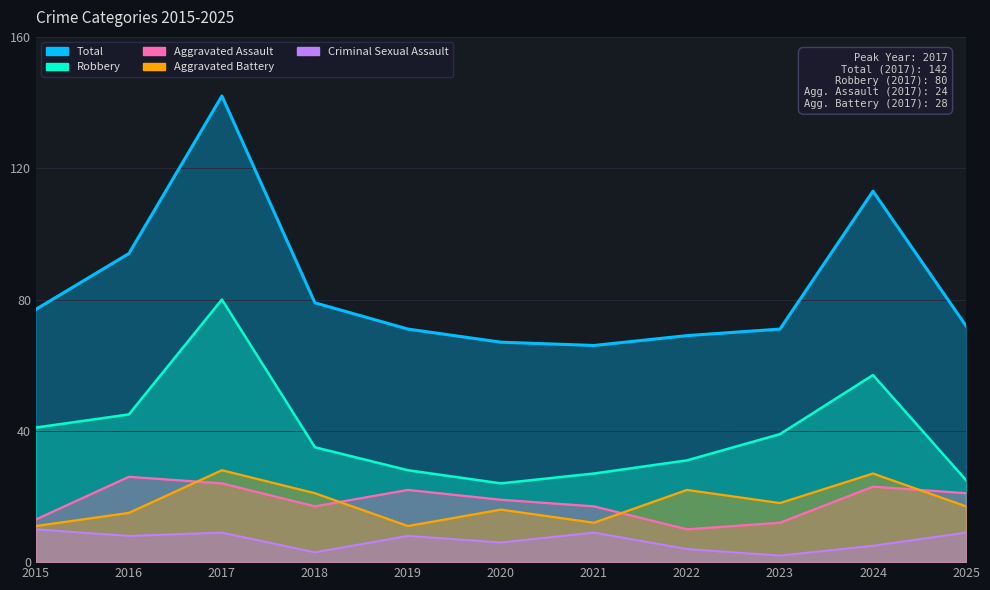

Count the number of data series in this chart.

5